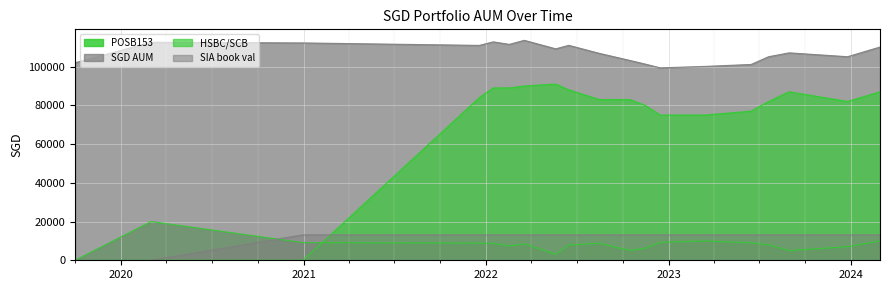

At which label does SGD AUM first exceed 107108?

2020-03-01